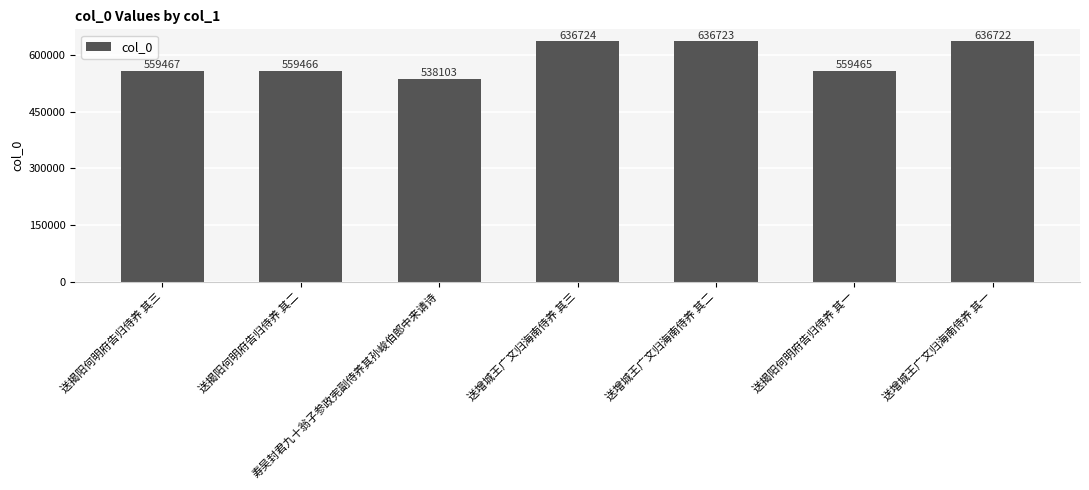

List the labels in order of value, largest first.

送增城王广文归海南侍养 其三, 送增城王广文归海南侍养 其二, 送增城王广文归海南侍养 其一, 送揭阳何明府告归侍养 其三, 送揭阳何明府告归侍养 其二, 送揭阳何明府告归侍养 其一, 寿吴封君九十翁子参政宪副侍养其孙峻伯郎中来请诗